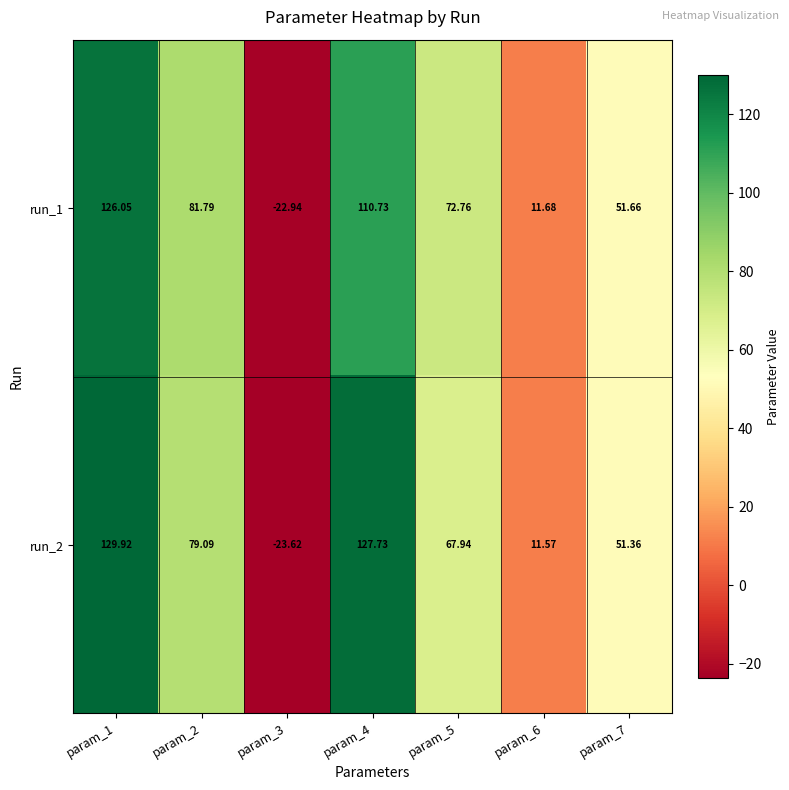

Is the value of run_1 at param_7 greater than the value of run_2 at param_7?

Yes